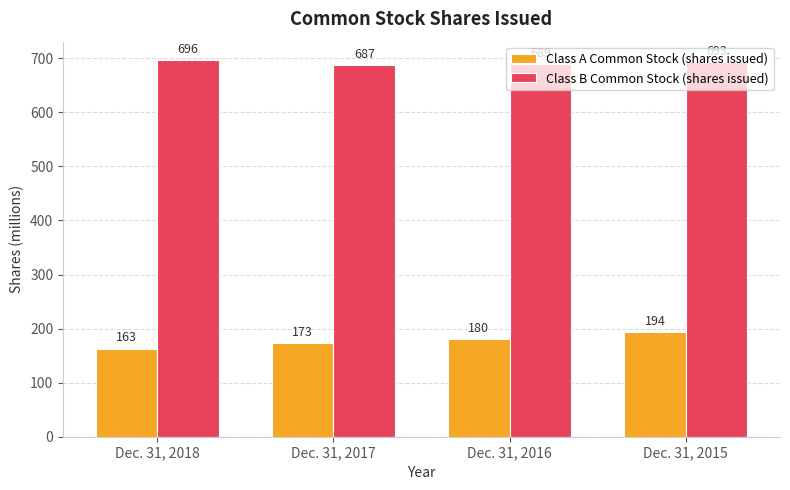

Count the Class A Common Stock (shares issued) values in the range 173 to 194.

3